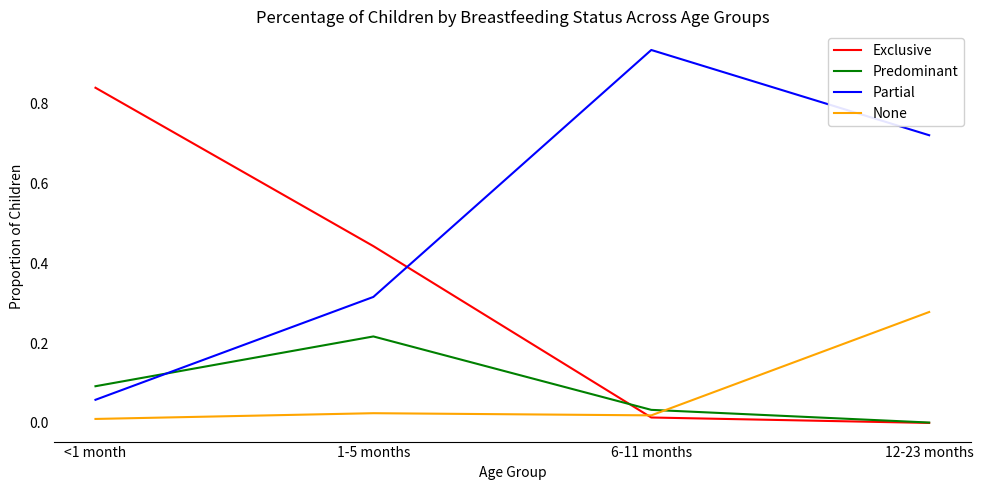

At 1-5 months, list the series in order from largest to smallest.

Exclusive, Partial, Predominant, None